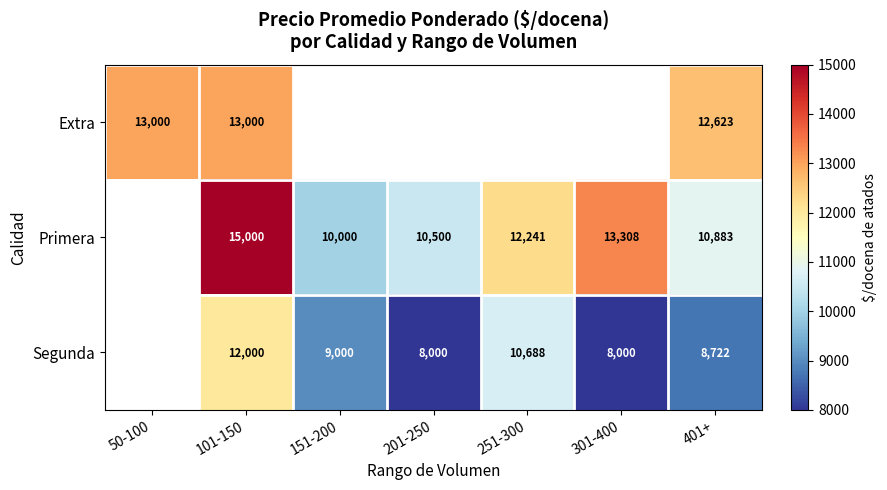

What is the maximum value shown in the chart?

15000.0